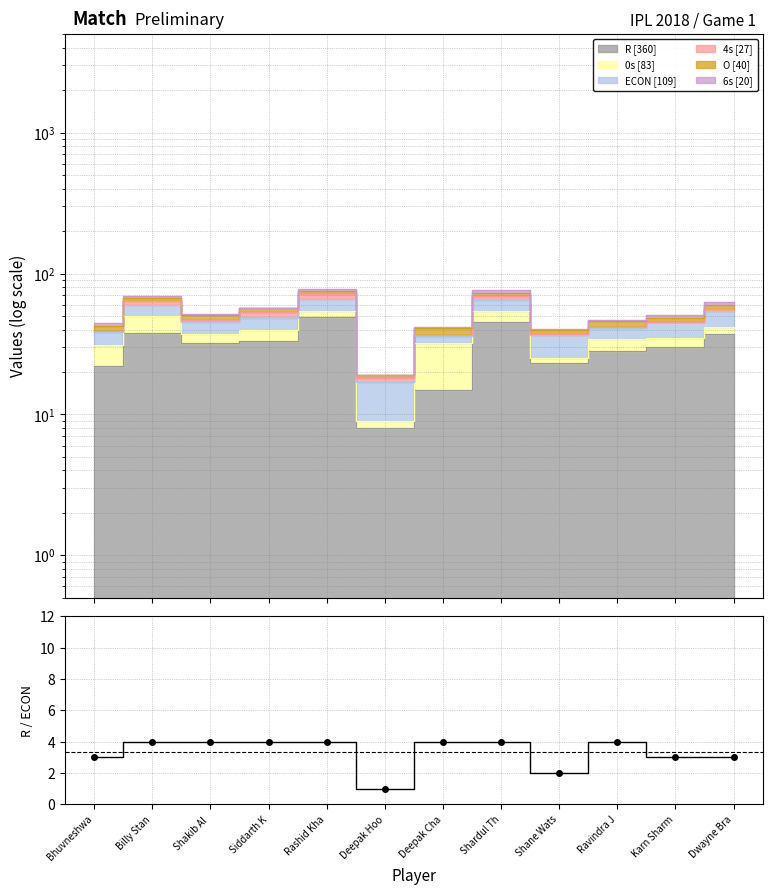

List the labels in order of value, smallest first.

Deepak Hoo, Shane Wats, Karn Sharm, Dwayne Bra, Bhuvneshwa, Billy Stan, Shakib Al , Siddarth K, Rashid Kha, Deepak Cha, Shardul Th, Ravindra J